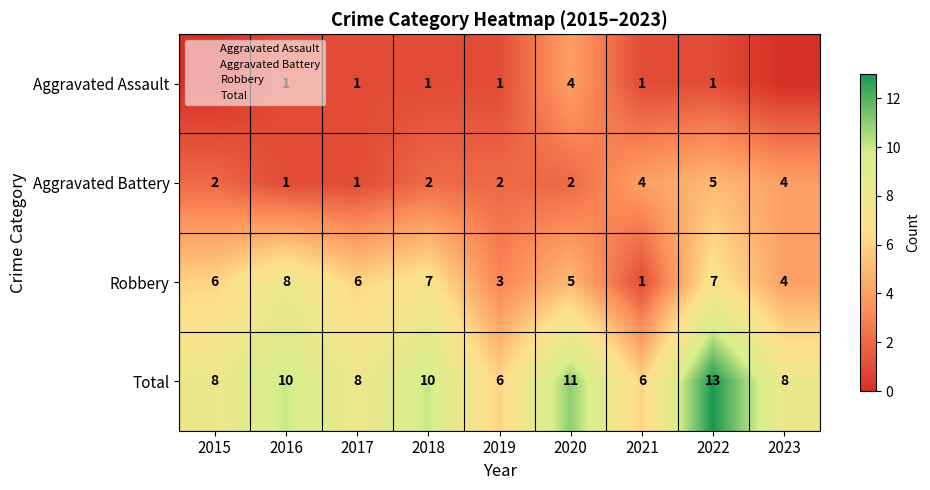

Count the Robbery values in the range 4 to 7.

6